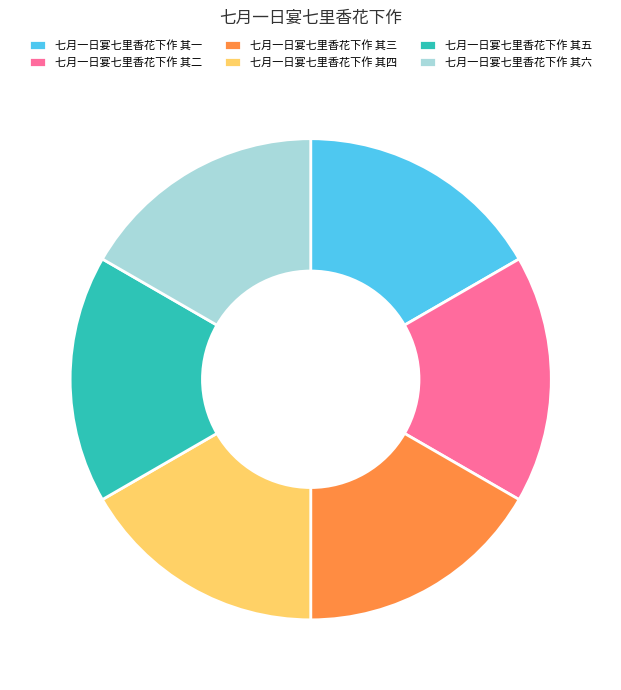

Do 七月一日宴七里香花下作 其四 and 七月一日宴七里香花下作 其三 together represent more than half of the pie?

No